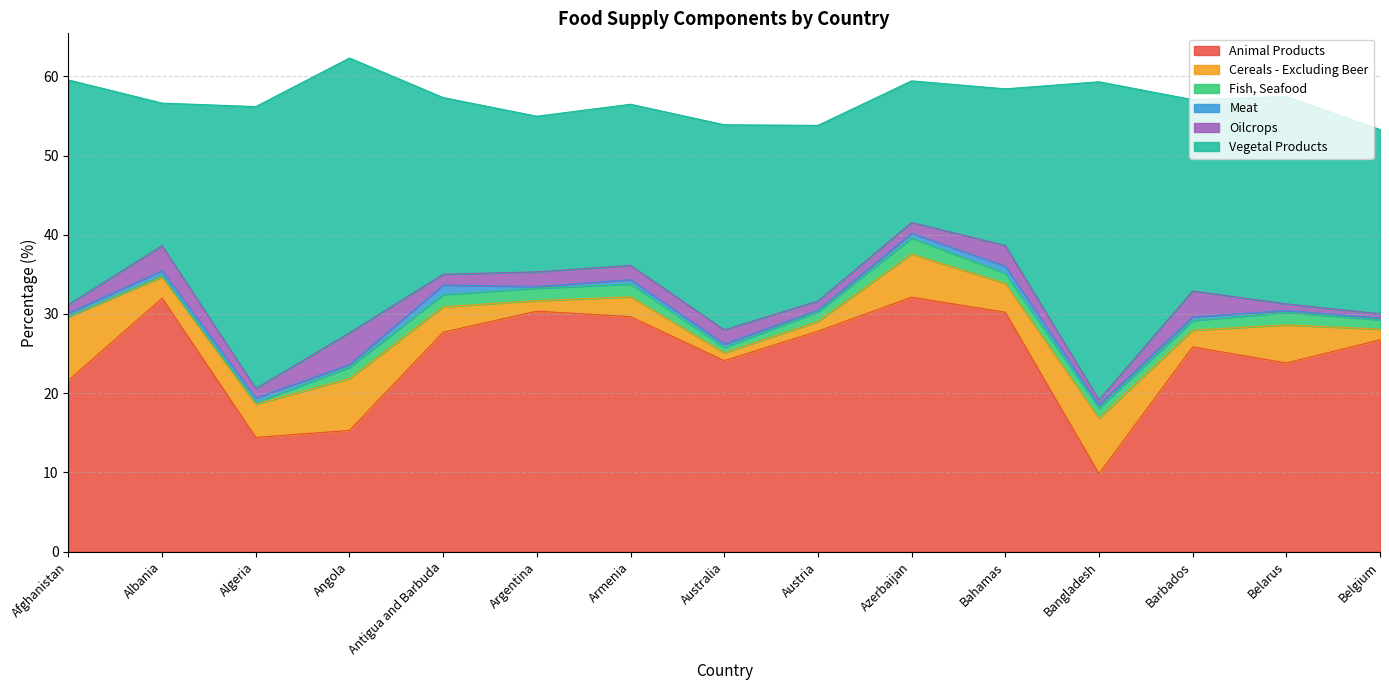

What is the difference between the second highest and minimum values in the Fish, Seafood series?

1.6